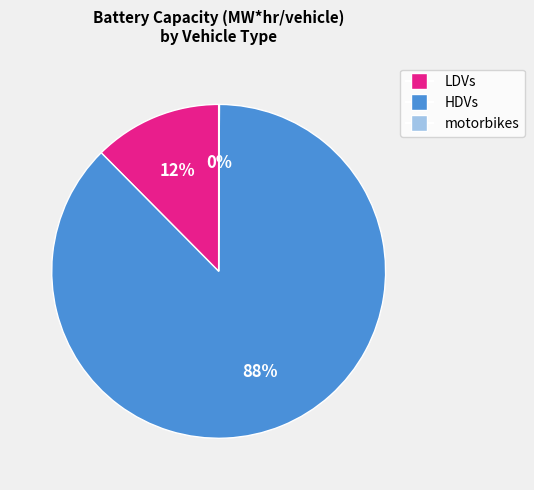

Which has a higher value, LDVs or HDVs?

HDVs